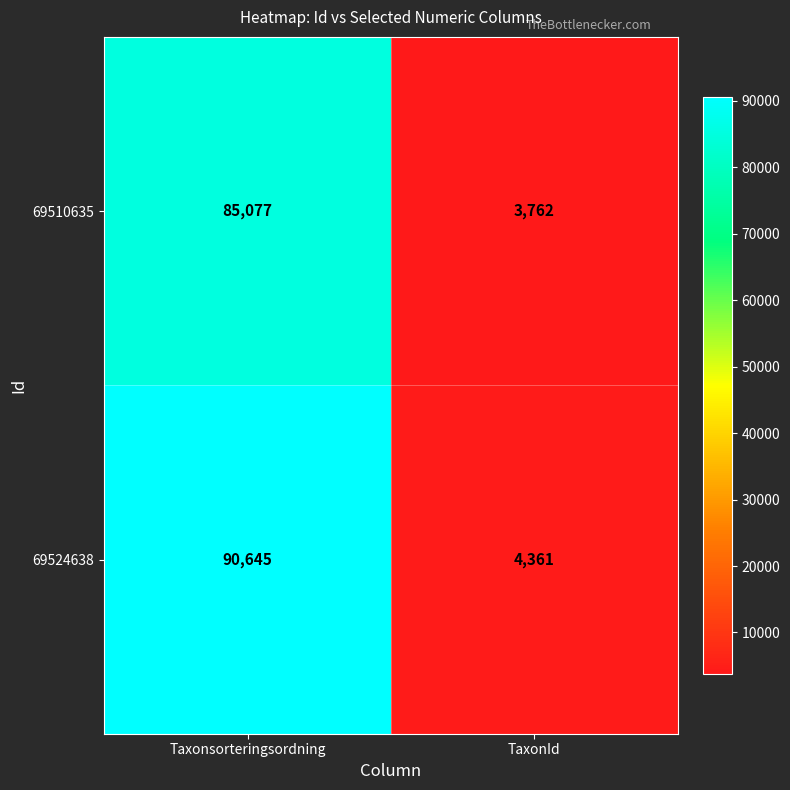

Reading right to left, list all the values displayed in this chart.

69510635: TaxonId=3762	Taxonsorteringsordning=85077
69524638: TaxonId=4361	Taxonsorteringsordning=90645